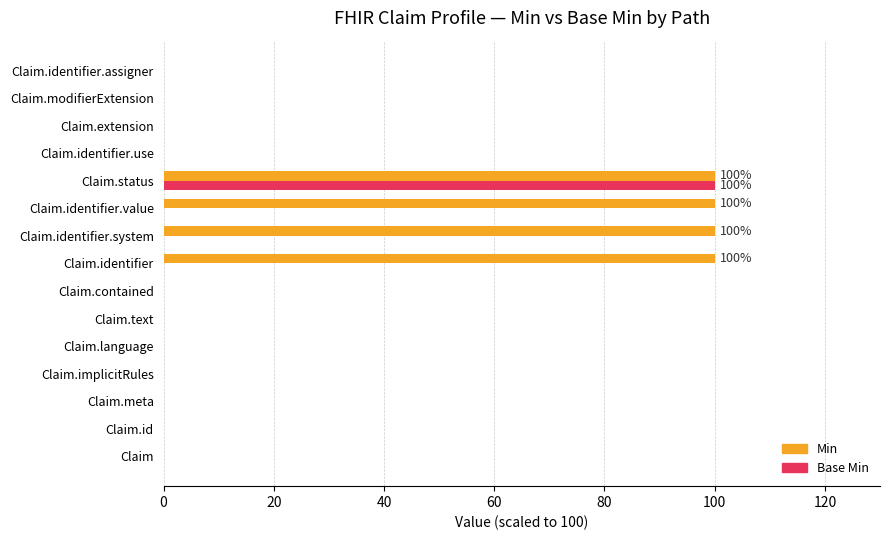

Which category has the highest value in the Base Min series?

Claim.status